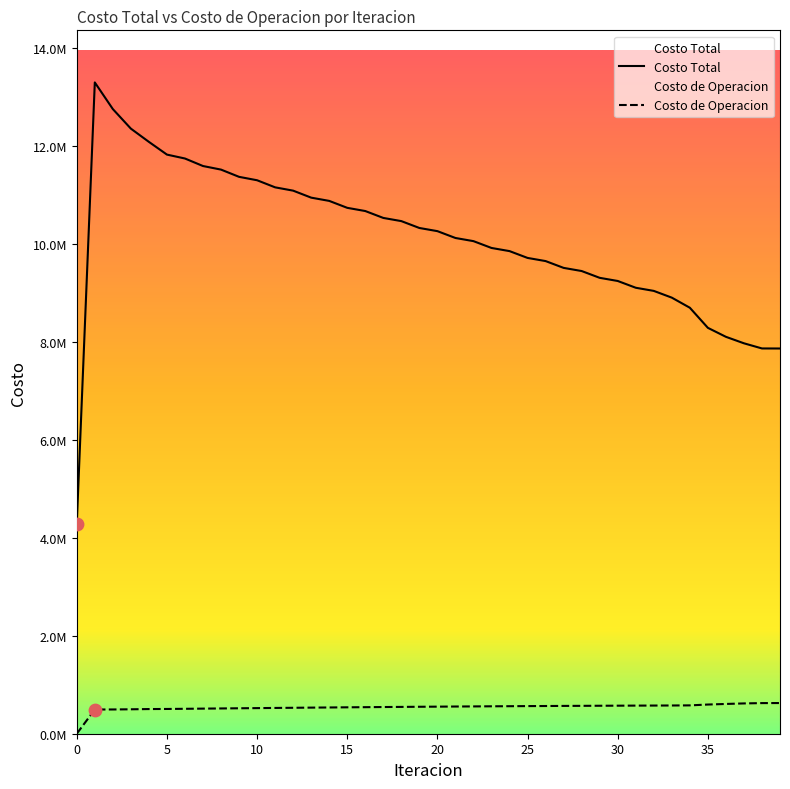

Is the value of Costo de Operacion at 0 greater than the value of Costo Total at 18?

No